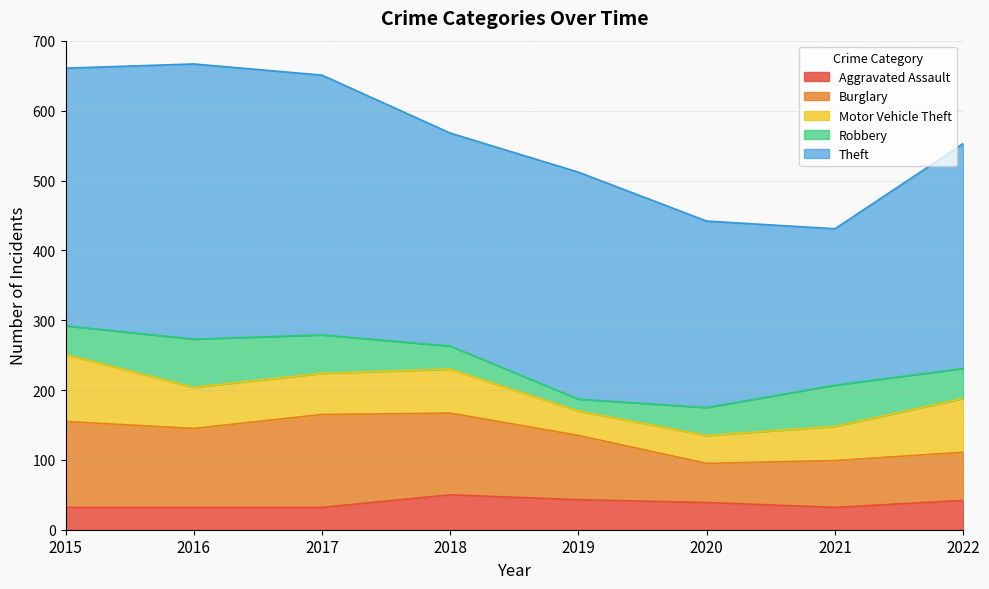

Reading left to right, transcribe all the data shown in this chart.

Aggravated Assault: 32	32	32	50	43	39	32	42
Burglary: 123	113	133	117	92	56	67	69
Motor Vehicle Theft: 96	59	59	63	35	40	49	77
Robbery: 41	69	55	33	17	40	59	43
Theft: 369	394	372	305	325	267	224	322